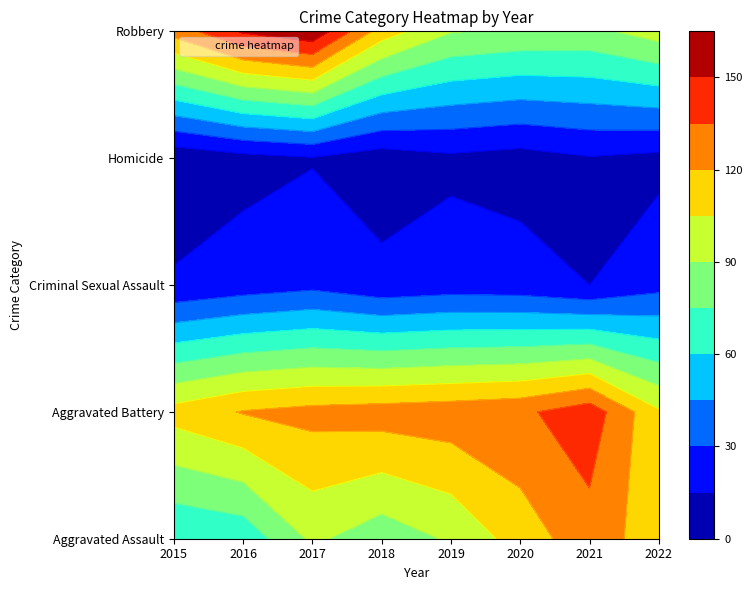

How many values in the Criminal Sexual Assault series are below 22?

4